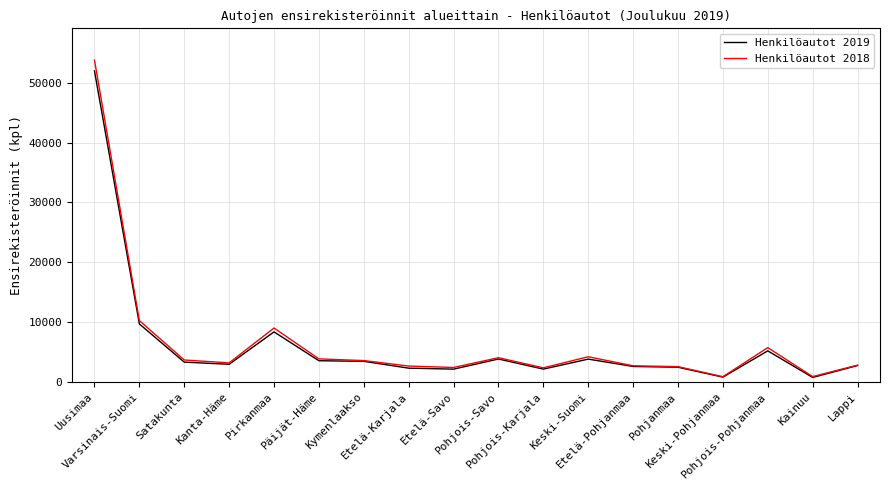

Which series has the largest range (max minus min)?

Henkilöautot 2018